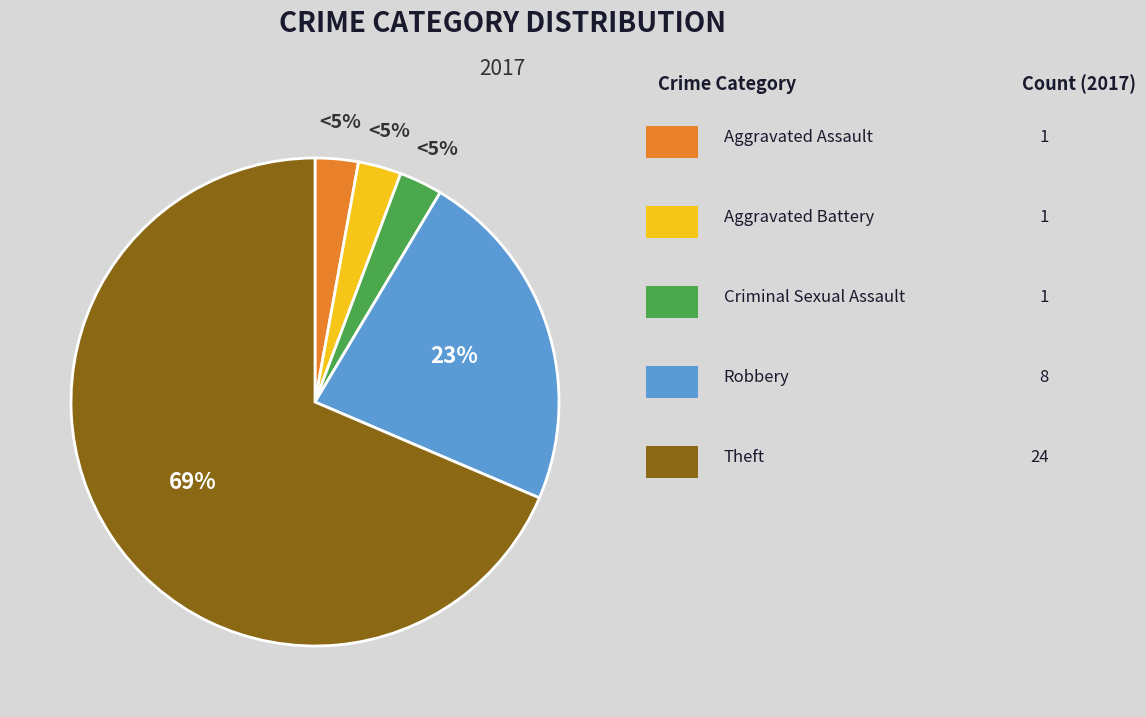

What is the ratio of the value at Theft to the value at Robbery?

3.0